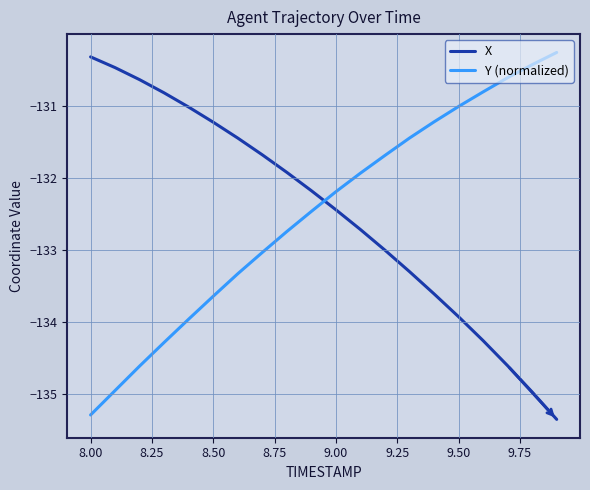

What is the difference between the maximum and minimum values in the Y (normalized) series?

5.0